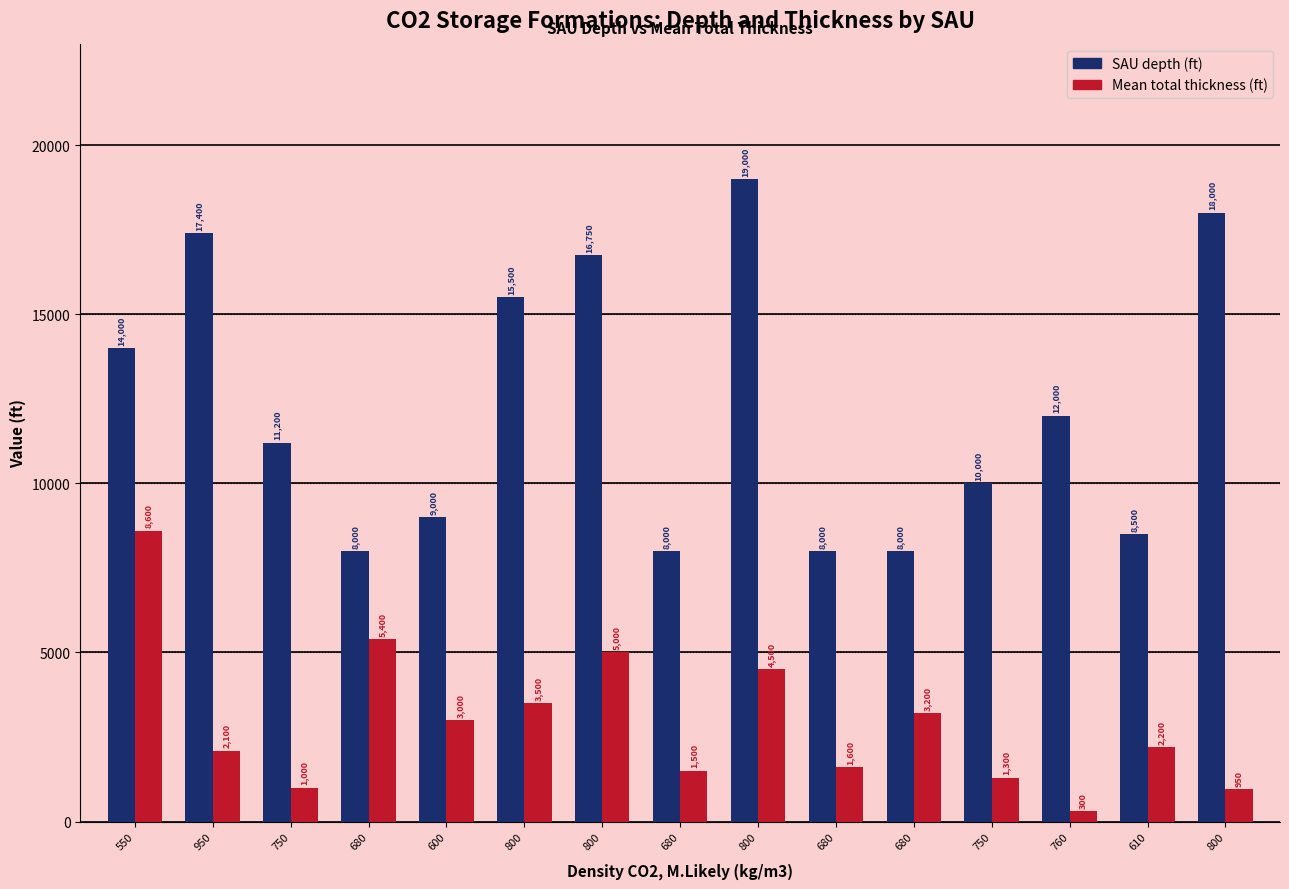

How many bars are there in total?

30